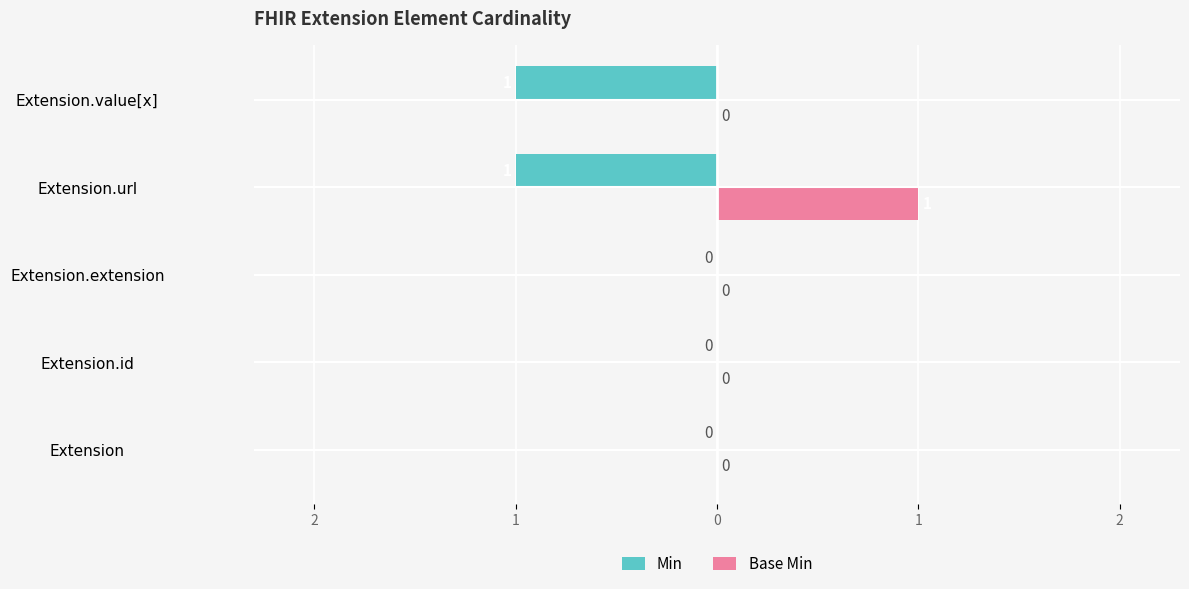

What is the label of the 2nd bar from the left?

Extension.id